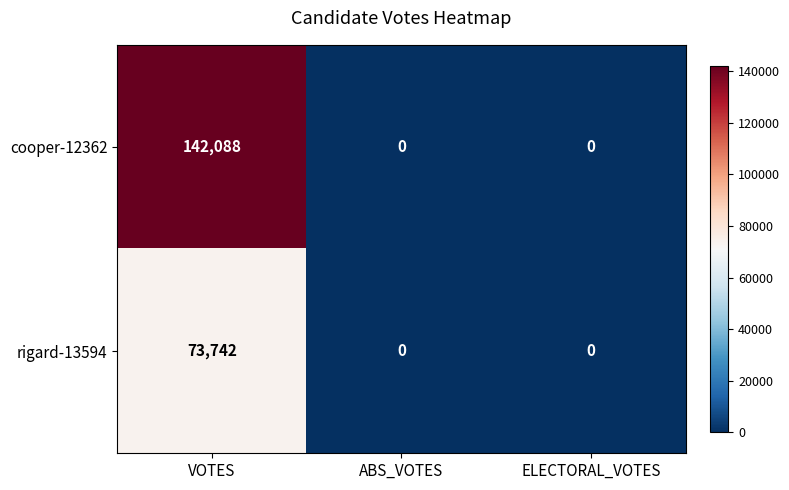

Count the number of categories in the chart.

3